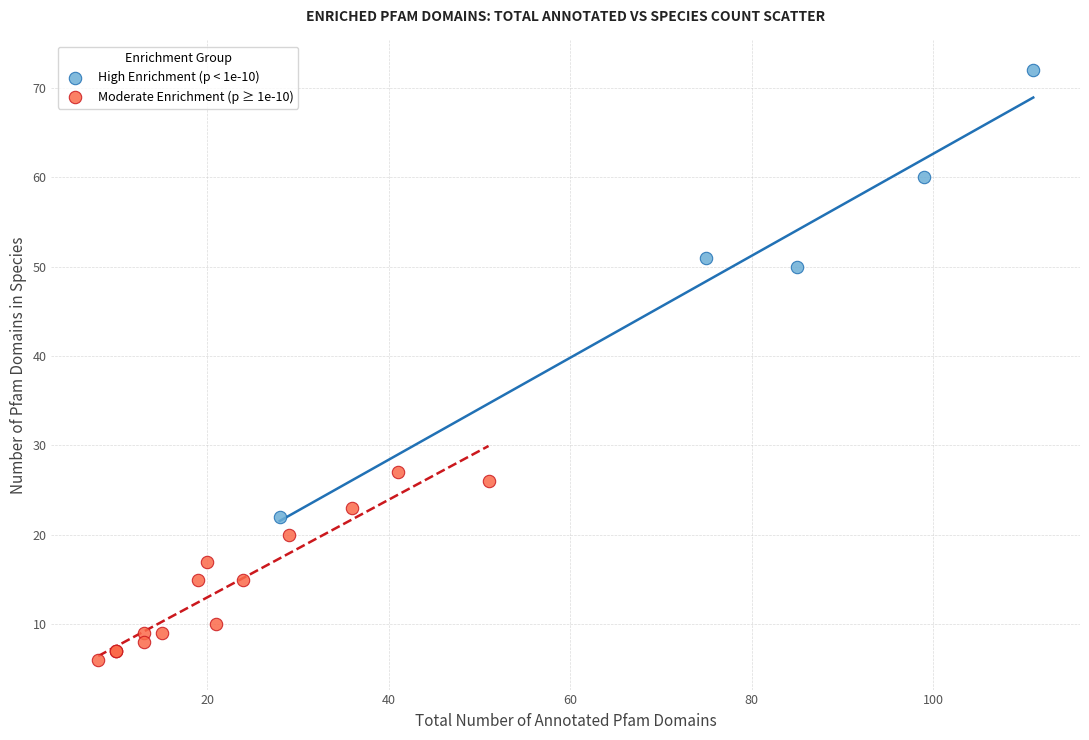

Which series reaches the maximum Y coordinate?

High Enrichment (p < 1e-10)